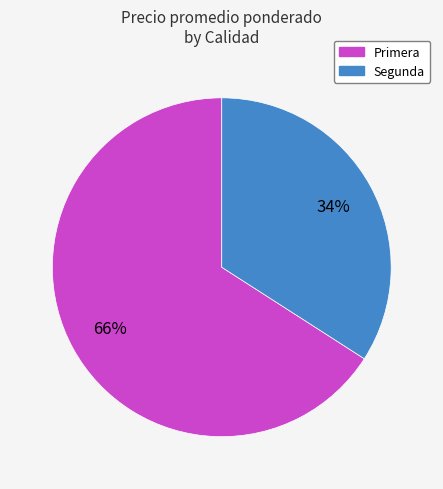

To the nearest percent, what is the difference between the largest and smallest slice percentages?

32%